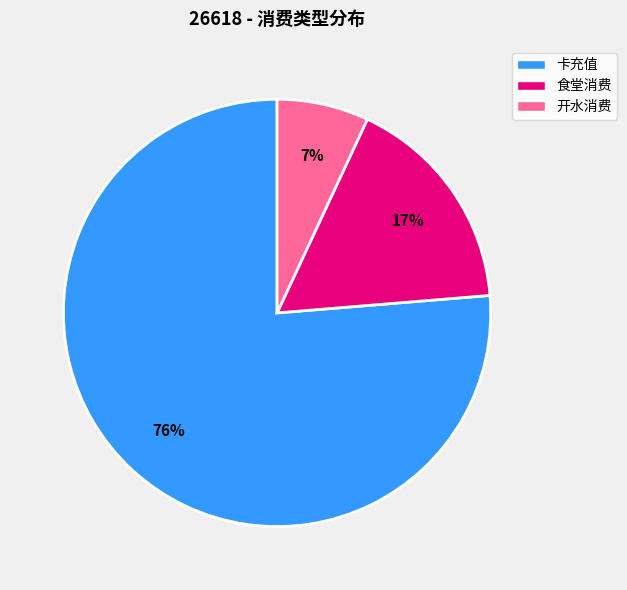

Is the sum of 开水消费 and 卡充值 greater than half?

Yes